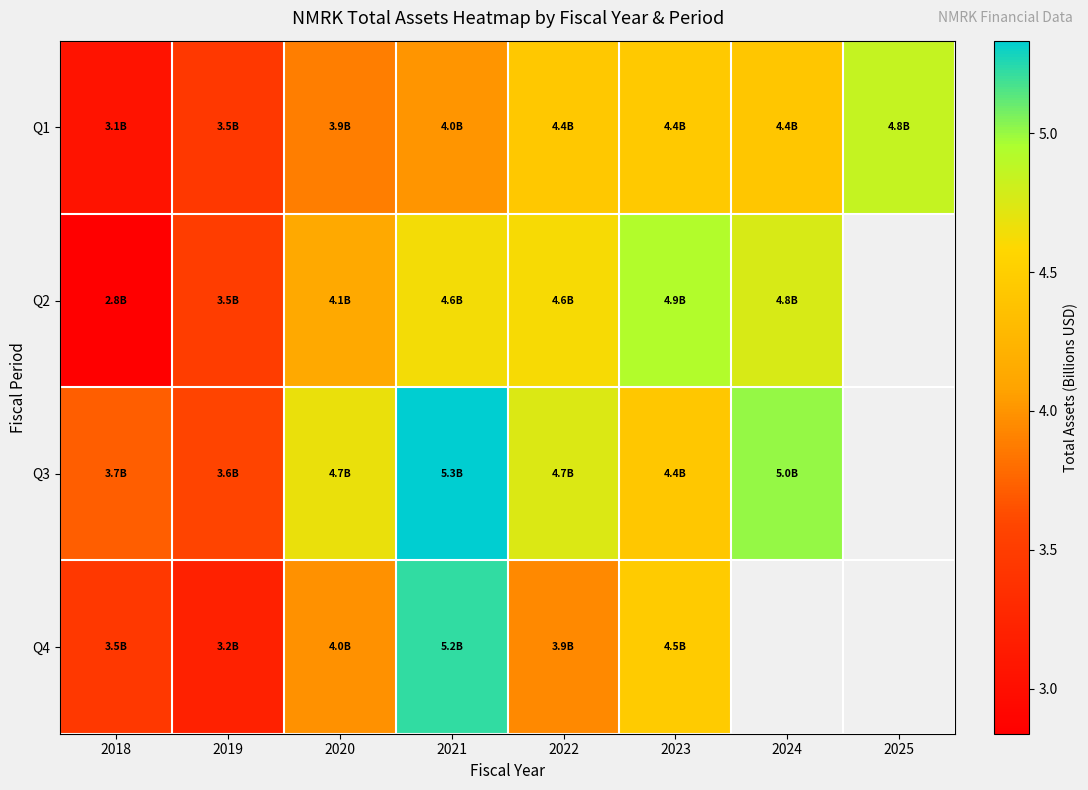

What is the sum of the Q3 values at 2018 and 2023?

8.2